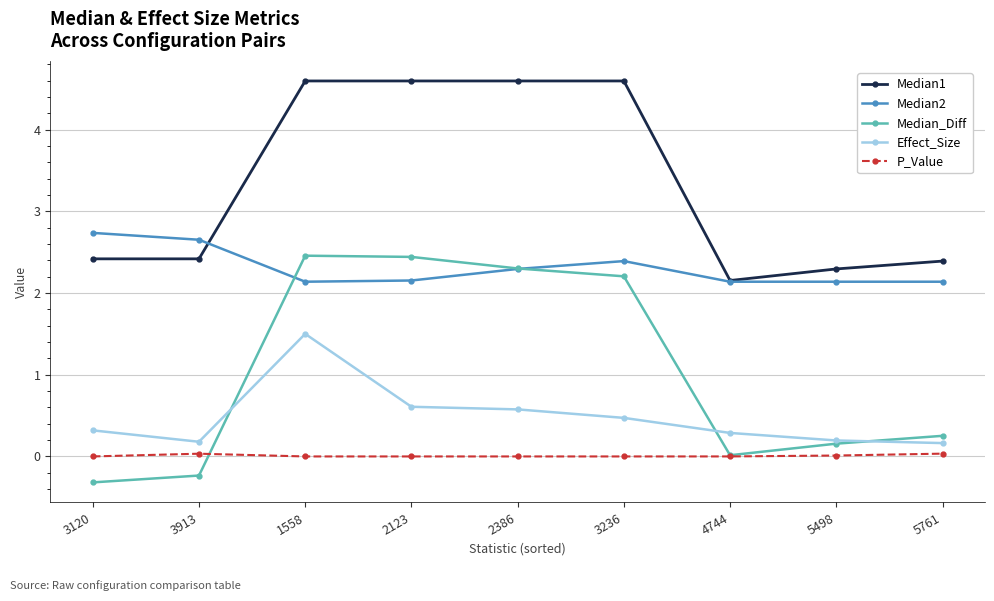

Does the chart have visible grid lines?

Yes